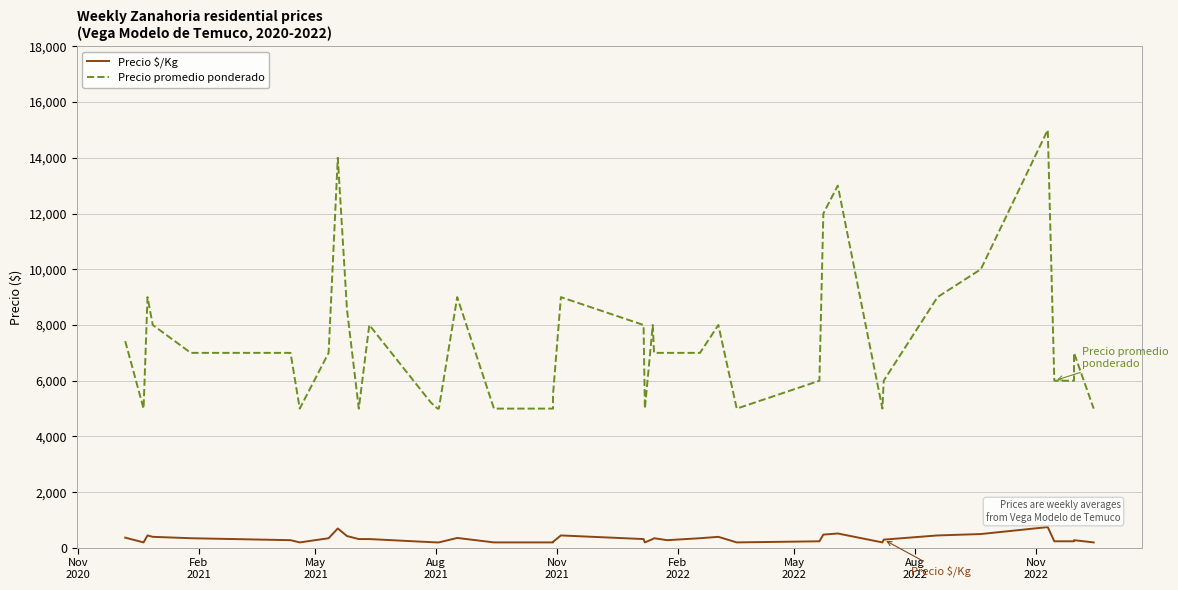

True or false: Precio $/Kg and Precio promedio ponderado intersect in this chart.

False